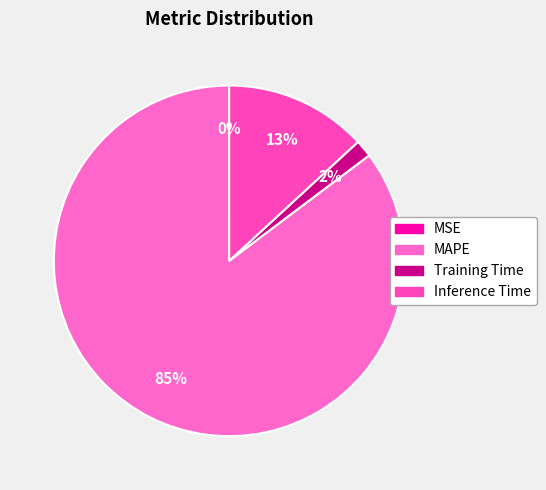

Does MSE represent more than half of the total?

No